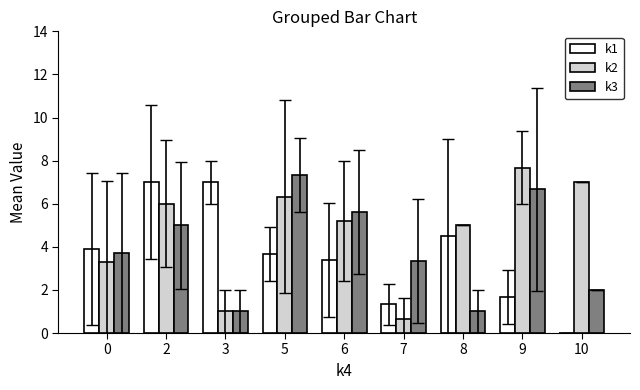

Which series has the largest total across all categories?

k2